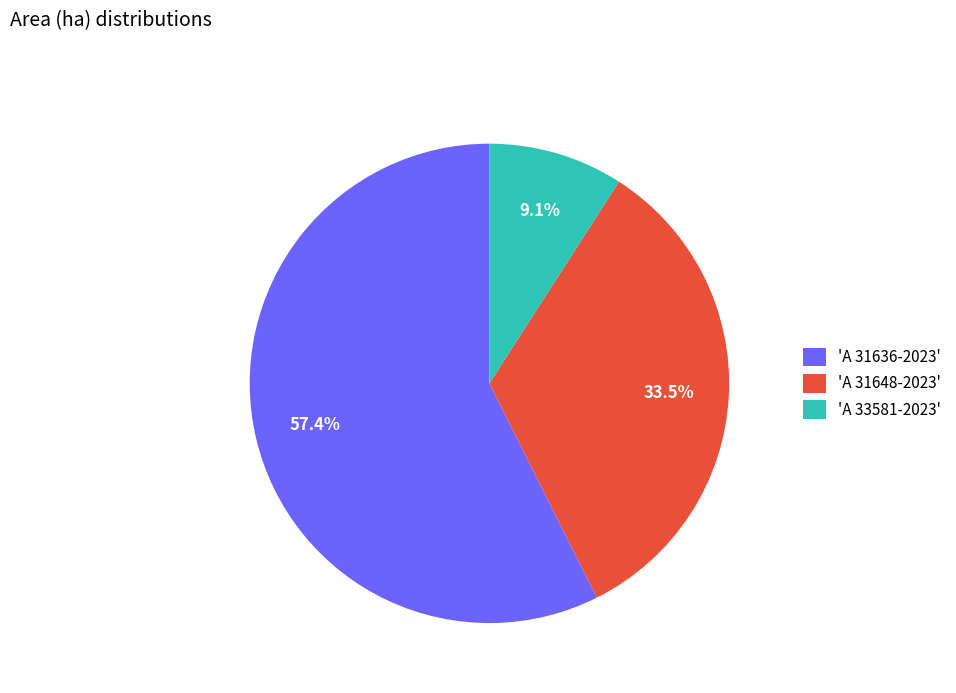

To the nearest percent, what is the average slice percentage?

33%